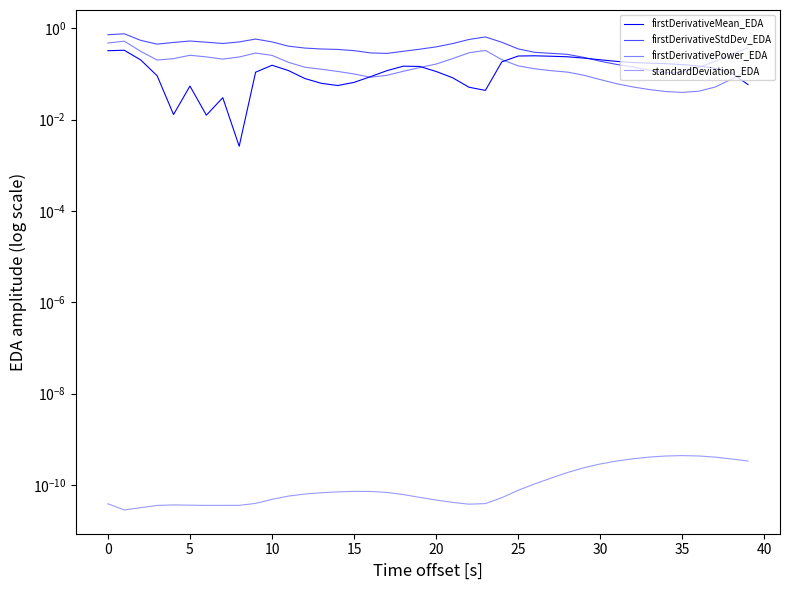

Reading left to right, what are all the values shown in this chart?

firstDerivativeMean_EDA: 0.3	0.3	0.2	0.1	0.0	0.1	0.0	0.0	0.0	0.1	0.2	0.1	0.1	0.1	0.1	0.1	0.1	0.1	0.1	0.1	0.1	0.1	0.1	0.0	0.2	0.2	0.2	0.2	0.2	0.2	0.2	0.2	0.2	0.2	0.2	0.2	0.1	0.1	0.1	0.1
firstDerivativeStdDev_EDA: 0.7	0.8	0.5	0.4	0.5	0.5	0.5	0.5	0.5	0.6	0.5	0.4	0.4	0.4	0.3	0.3	0.3	0.3	0.3	0.3	0.4	0.5	0.6	0.6	0.5	0.4	0.3	0.3	0.3	0.2	0.2	0.2	0.1	0.1	0.1	0.1	0.1	0.2	0.3	0.4
firstDerivativePower_EDA: 0.5	0.5	0.3	0.2	0.2	0.3	0.2	0.2	0.2	0.3	0.3	0.2	0.1	0.1	0.1	0.1	0.1	0.1	0.1	0.1	0.2	0.2	0.3	0.3	0.2	0.2	0.1	0.1	0.1	0.1	0.1	0.1	0.1	0.0	0.0	0.0	0.0	0.1	0.1	0.1
standardDeviation_EDA: 0.0	0.0	0.0	0.0	0.0	0.0	0.0	0.0	0.0	0.0	0.0	0.0	0.0	0.0	0.0	0.0	0.0	0.0	0.0	0.0	0.0	0.0	0.0	0.0	0.0	0.0	0.0	0.0	0.0	0.0	0.0	0.0	0.0	0.0	0.0	0.0	0.0	0.0	0.0	0.0